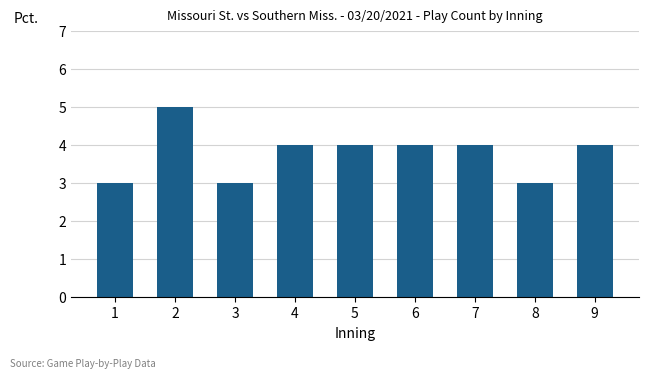

Are the bars horizontal?

No